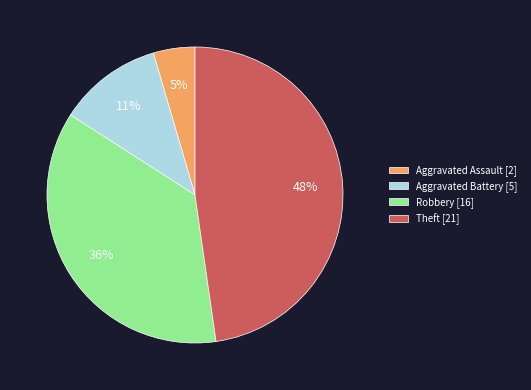

The Aggravated Assault slice represents 5% of the pie. True or false?

True